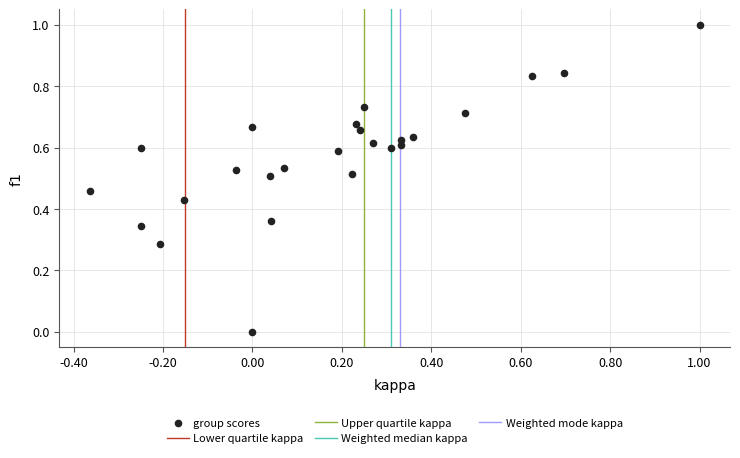

What is the range of X values (max minus min)?

1.4